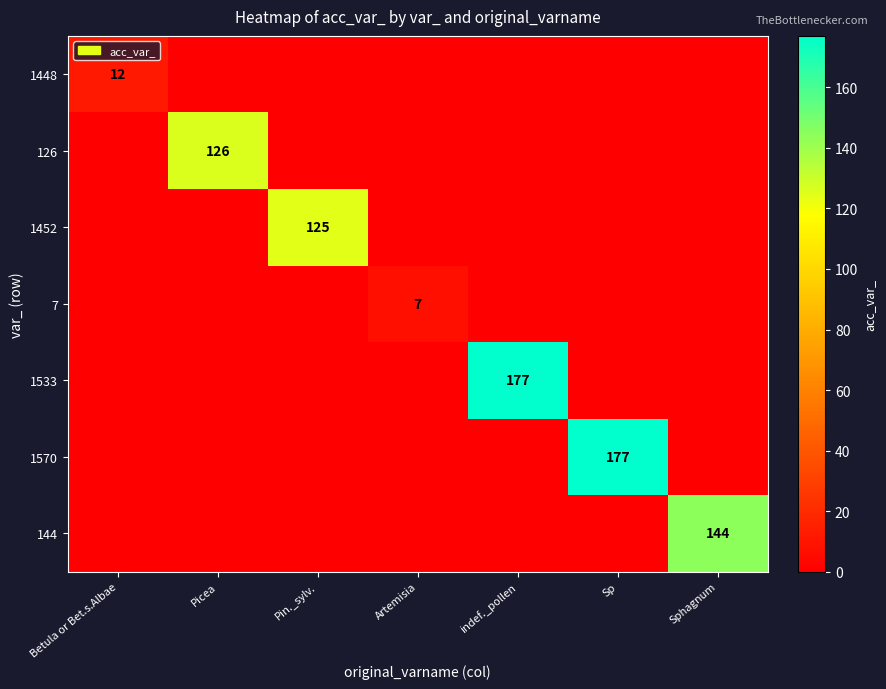

The value of 1448 at Betula or Bet.s.Albae is 8. True or false?

False